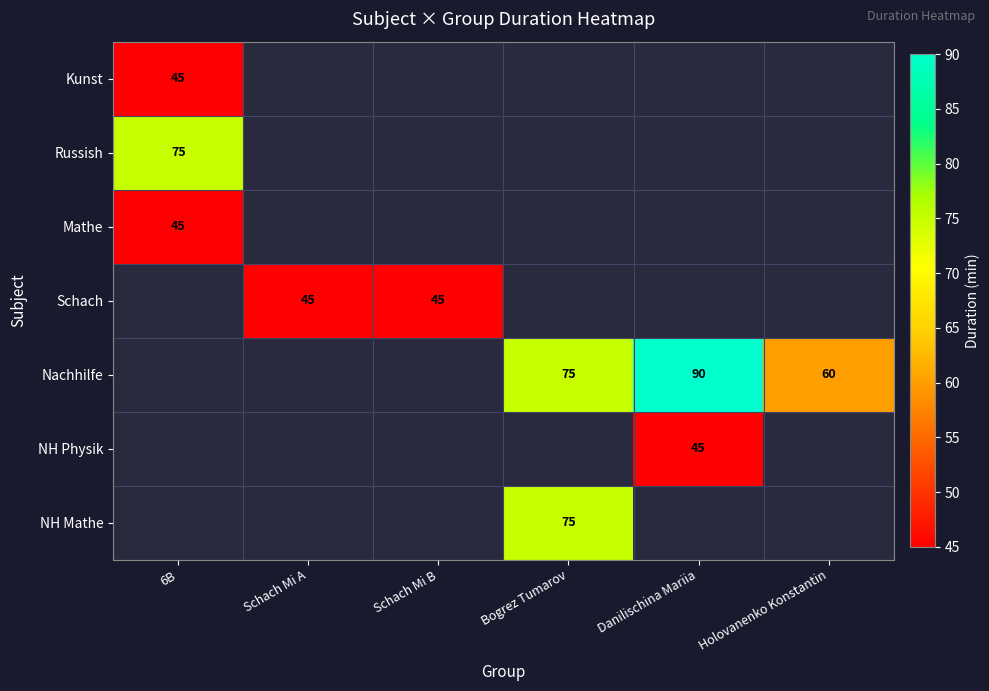

At how many categories does at least one series exceed 54?

4